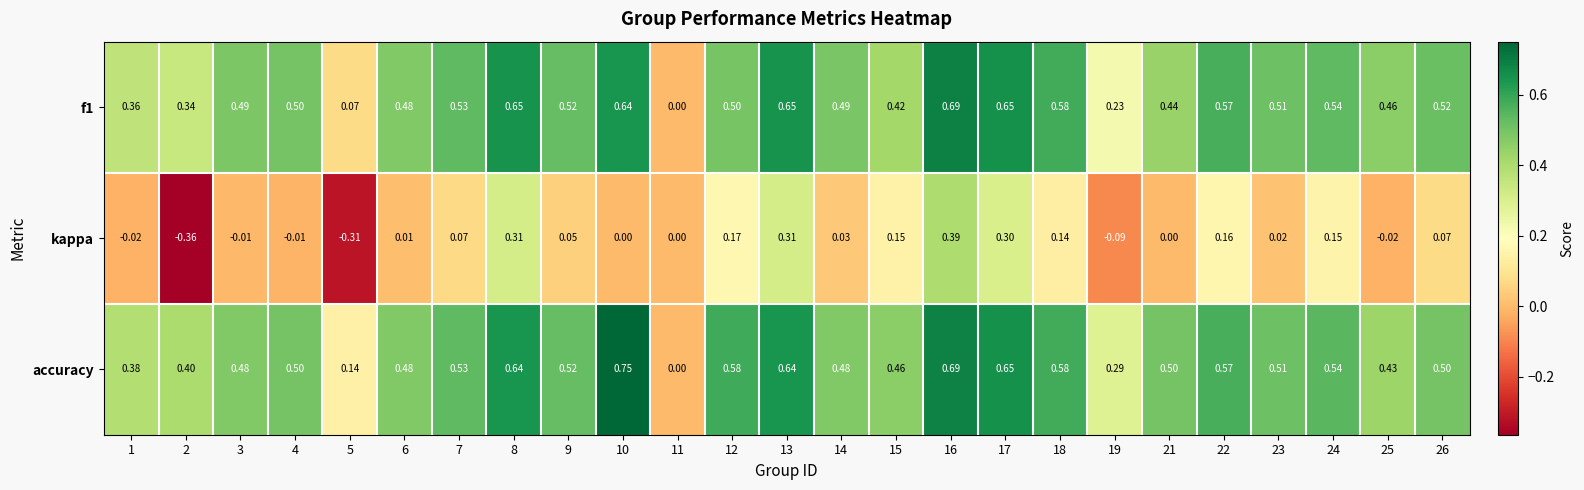

Is the value of f1 at 14 greater than the value of kappa at 17?

Yes